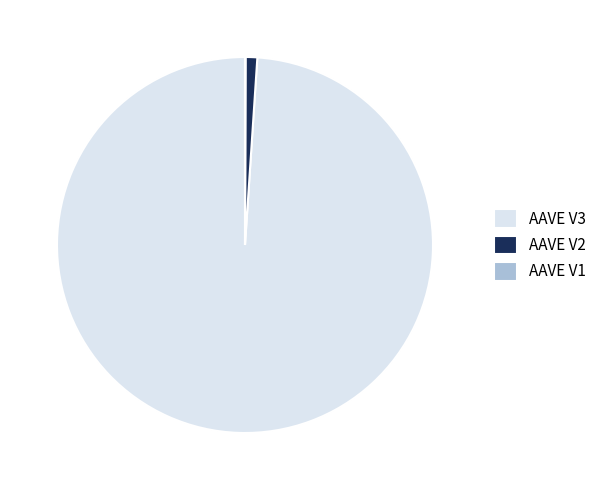

Does AAVE V3 account for over 50% of the chart?

Yes